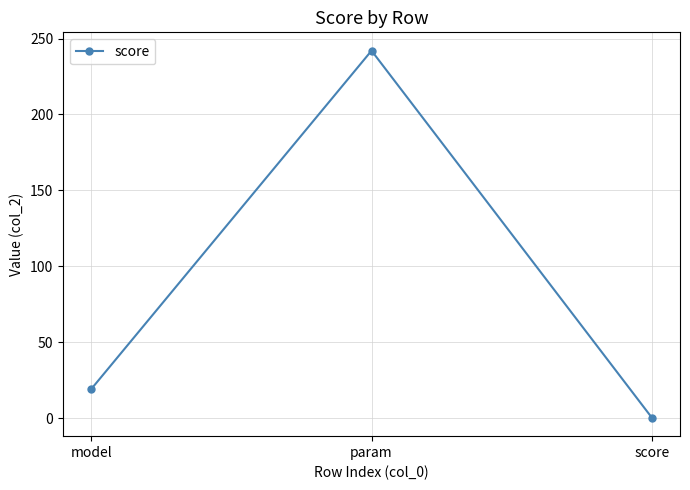

What is the sum of the values at model and param?

261.0